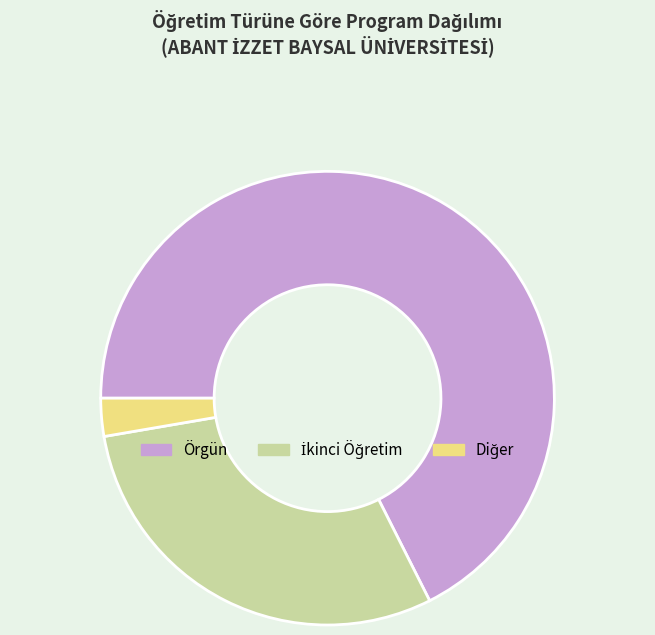

Which category has the biggest portion of the pie?

Örgün